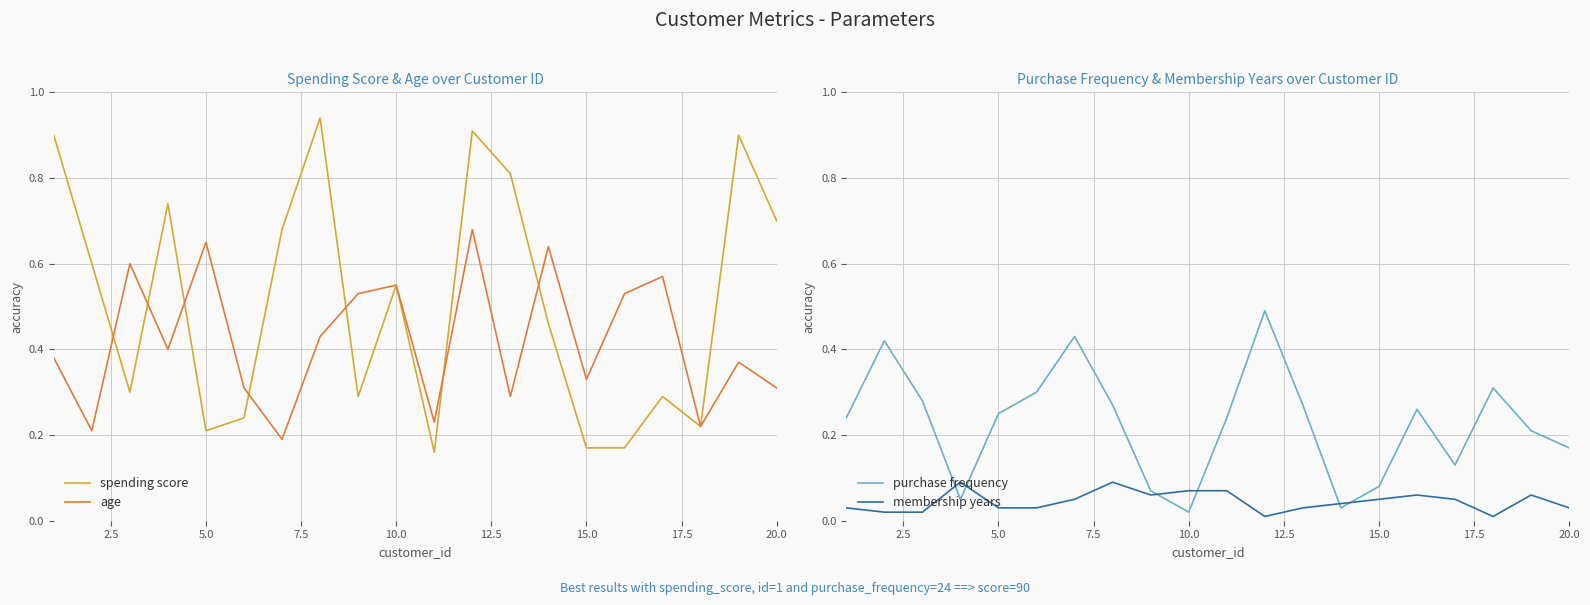

How many series are shown in this chart?

4